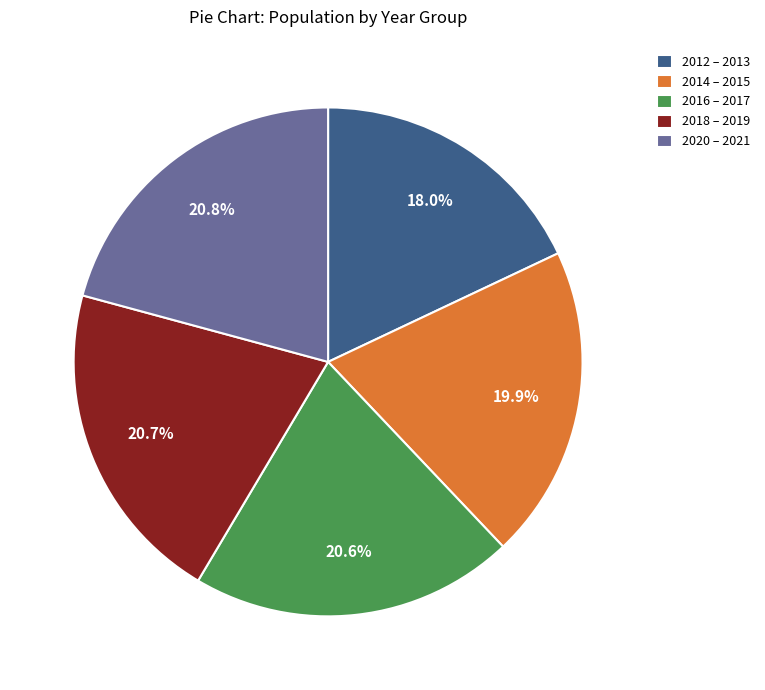

What percentage is NOT represented by 2012 – 2013?

82.0%